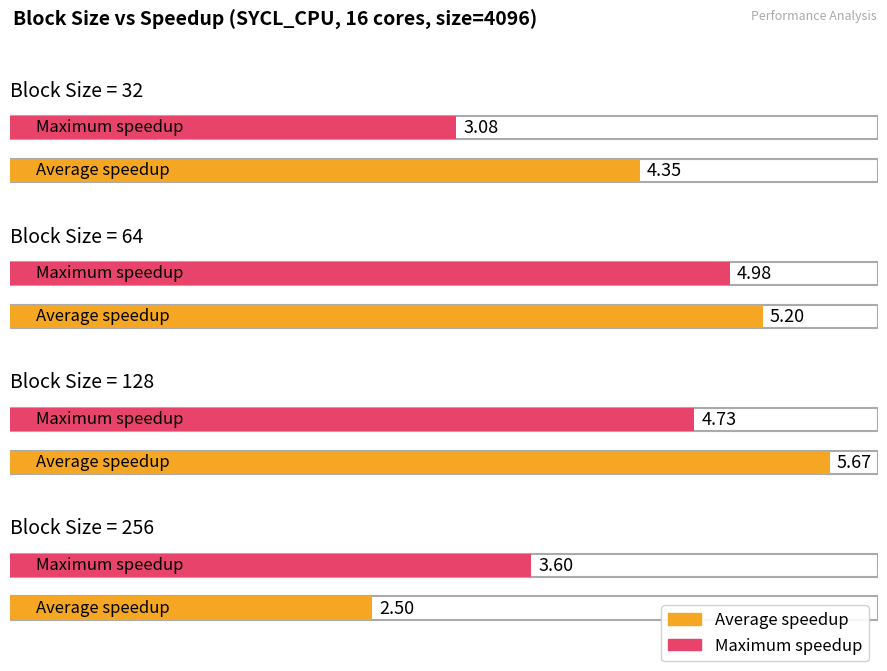

True or false: Average speedup has a value of 4.4 at 32.

True